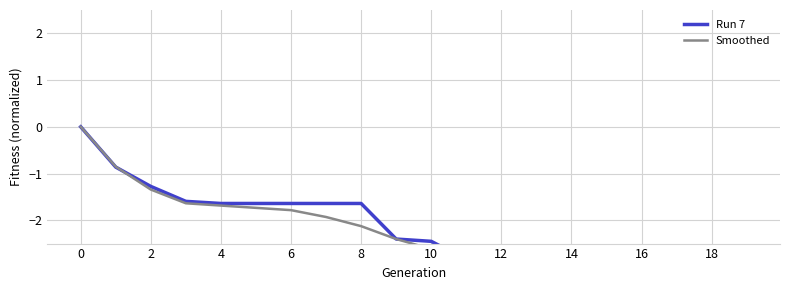

Between 18 and 2, which is larger?

2